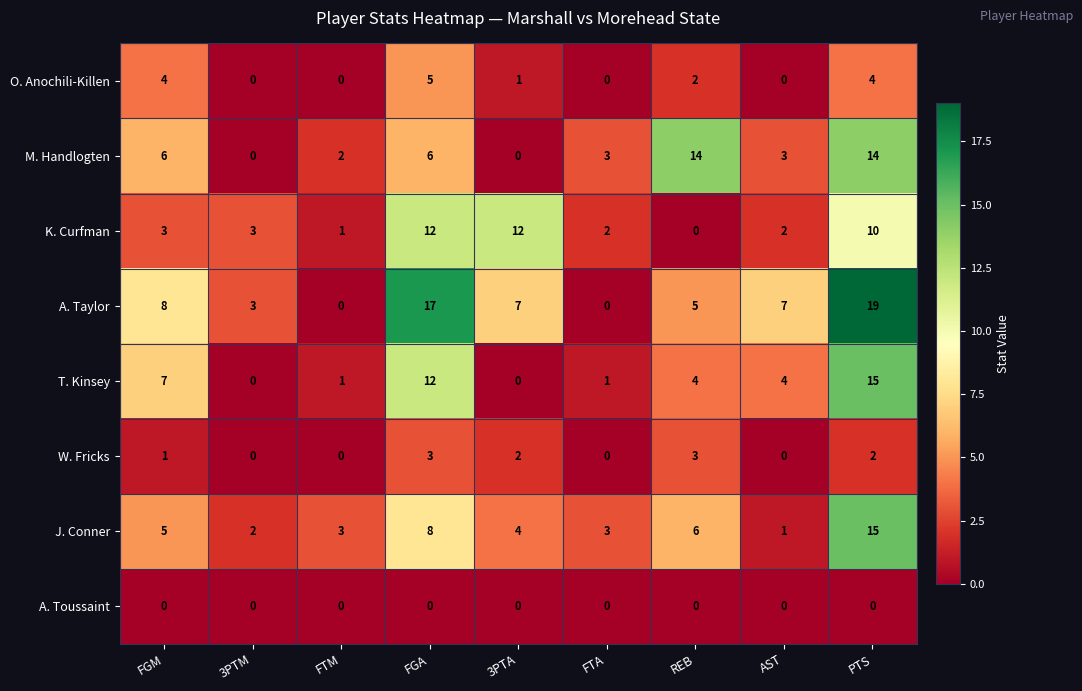

True or false: T. Kinsey has a value of 10 at 3PTA.

False